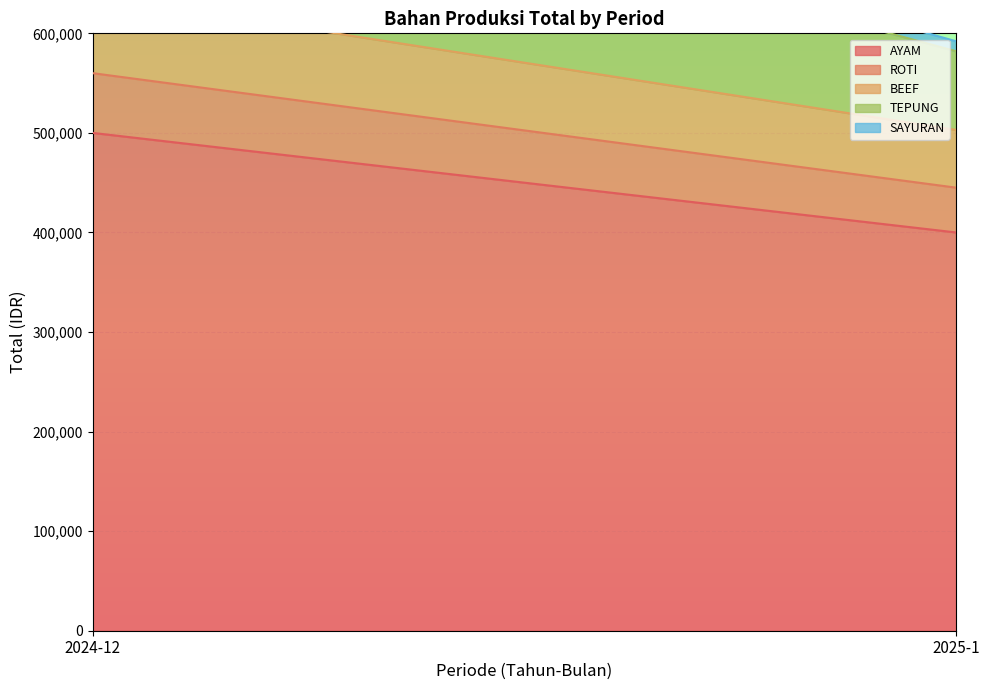

Reading right to left, what are all the values shown in this chart?

AYAM: 400000	500000
ROTI: 45000	60000
BEEF: 58000	78000
TEPUNG: 79000	178000
SAYURAN: 10000	20000